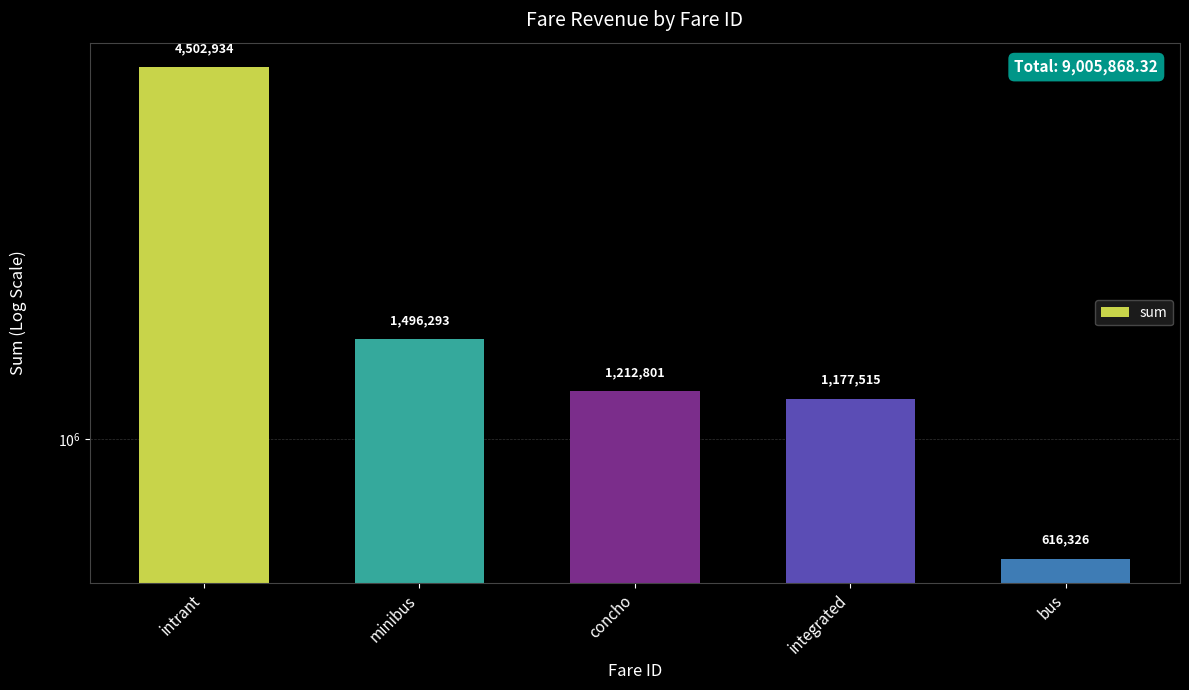

Are the bars grouped side by side (vs. stacked)?

No